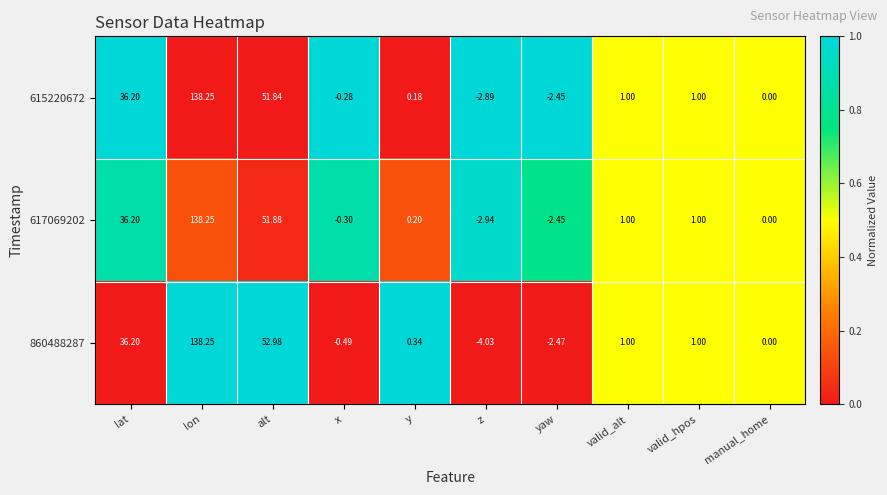

Which label corresponds to the largest value in the chart?

lon